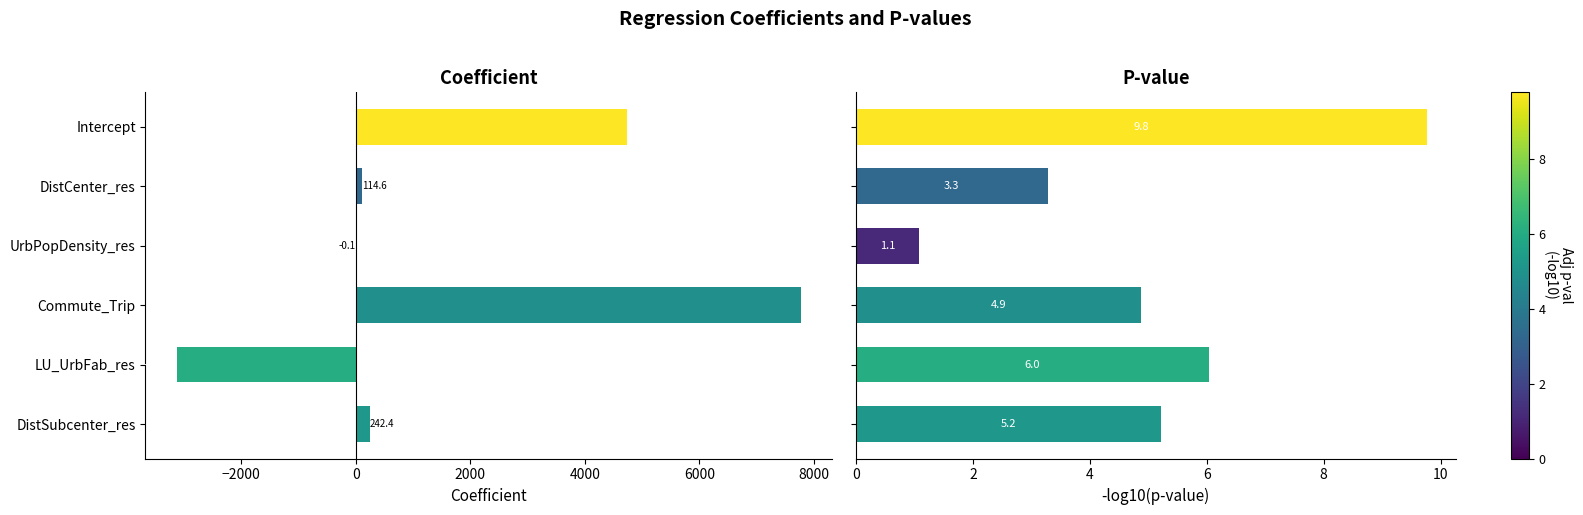

How many data points does each series have?

6